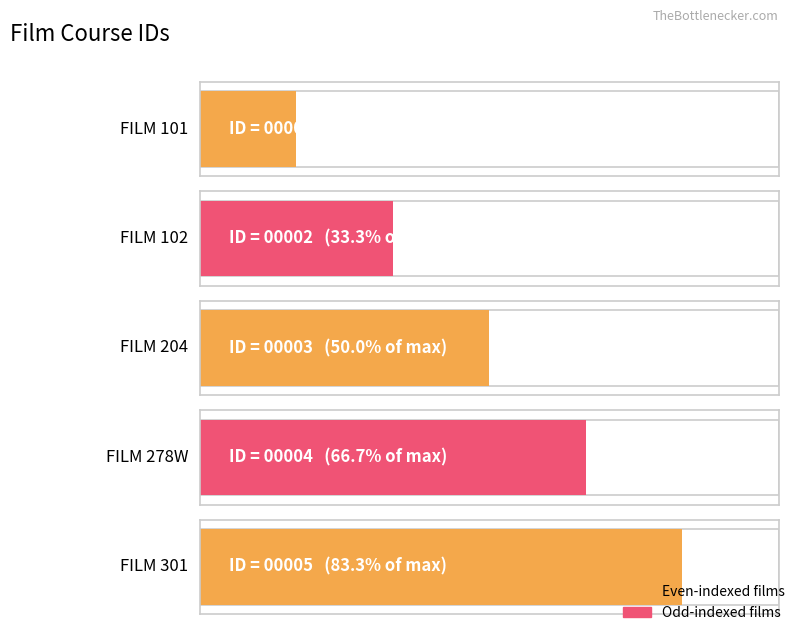

At which category does the chart reach its peak across all series?

FILM 301